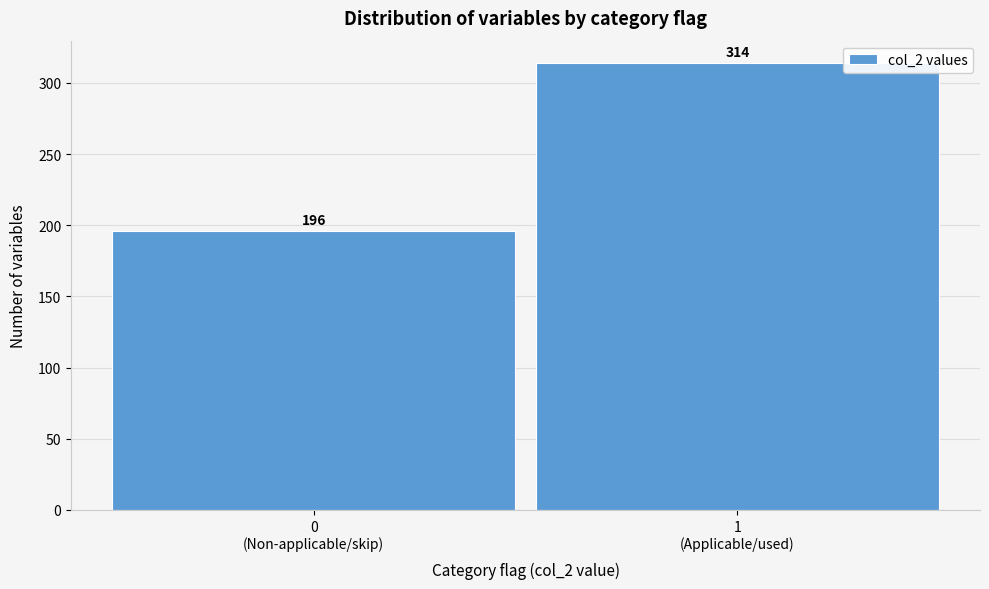

Reading left to right, what are all the values shown in this chart?

196	314